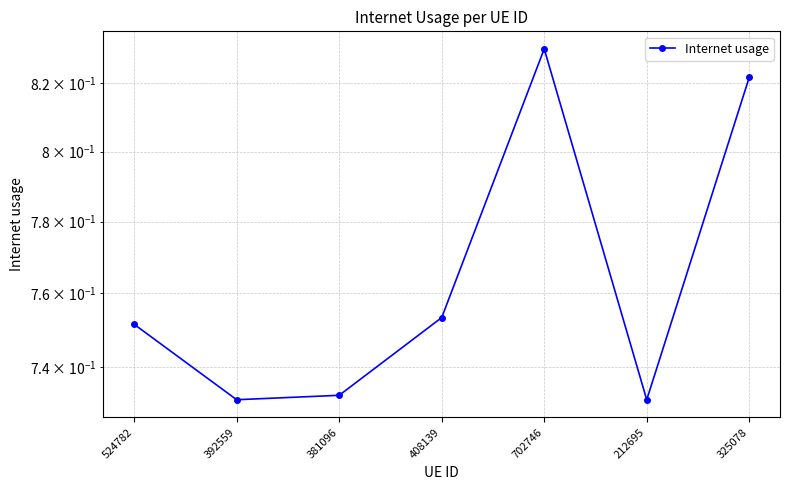

Is it true that the value at 381096 is 0.7?

True